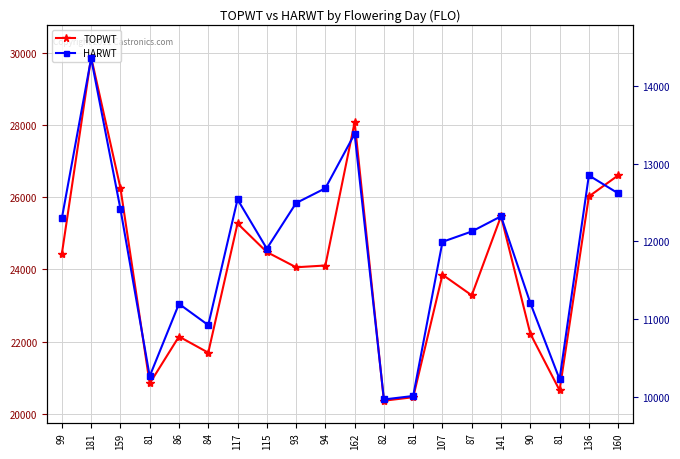

Does the chart display data point markers on the line(s)?

Yes